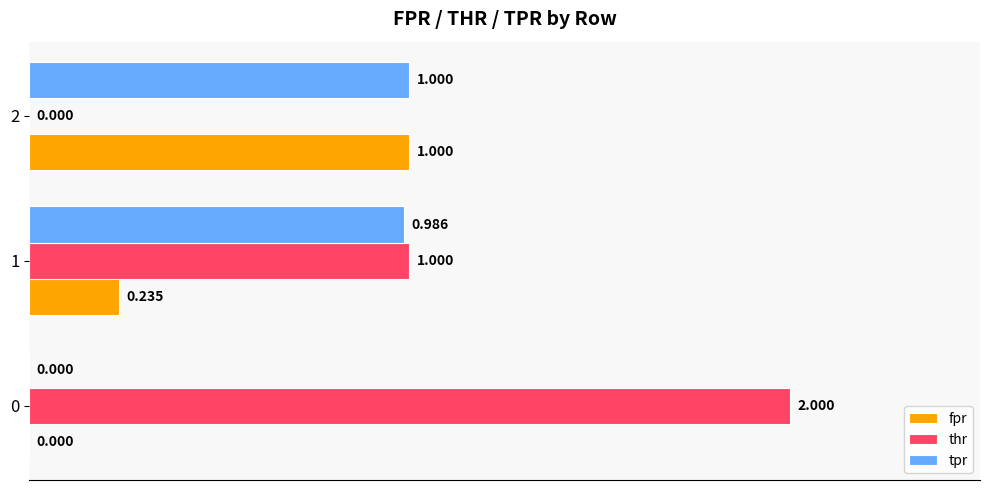

Which series has the largest total across all categories?

thr